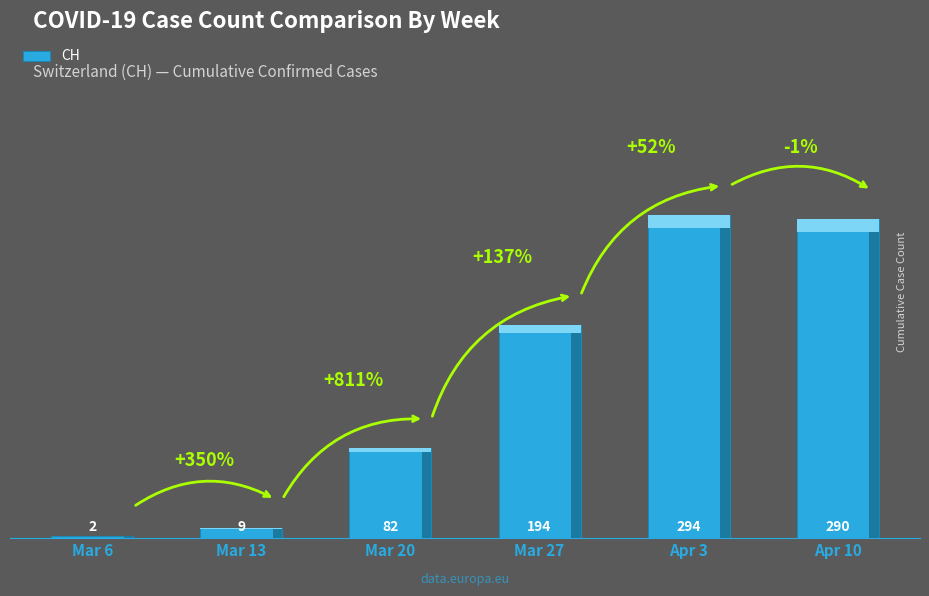

What is the change in value from Mar 20 to Apr 10?

+208